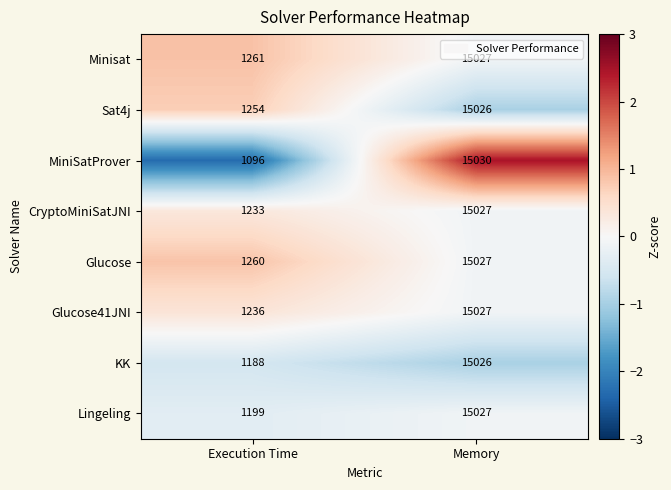

True or false: KK has a value of 1188 at Execution Time.

True